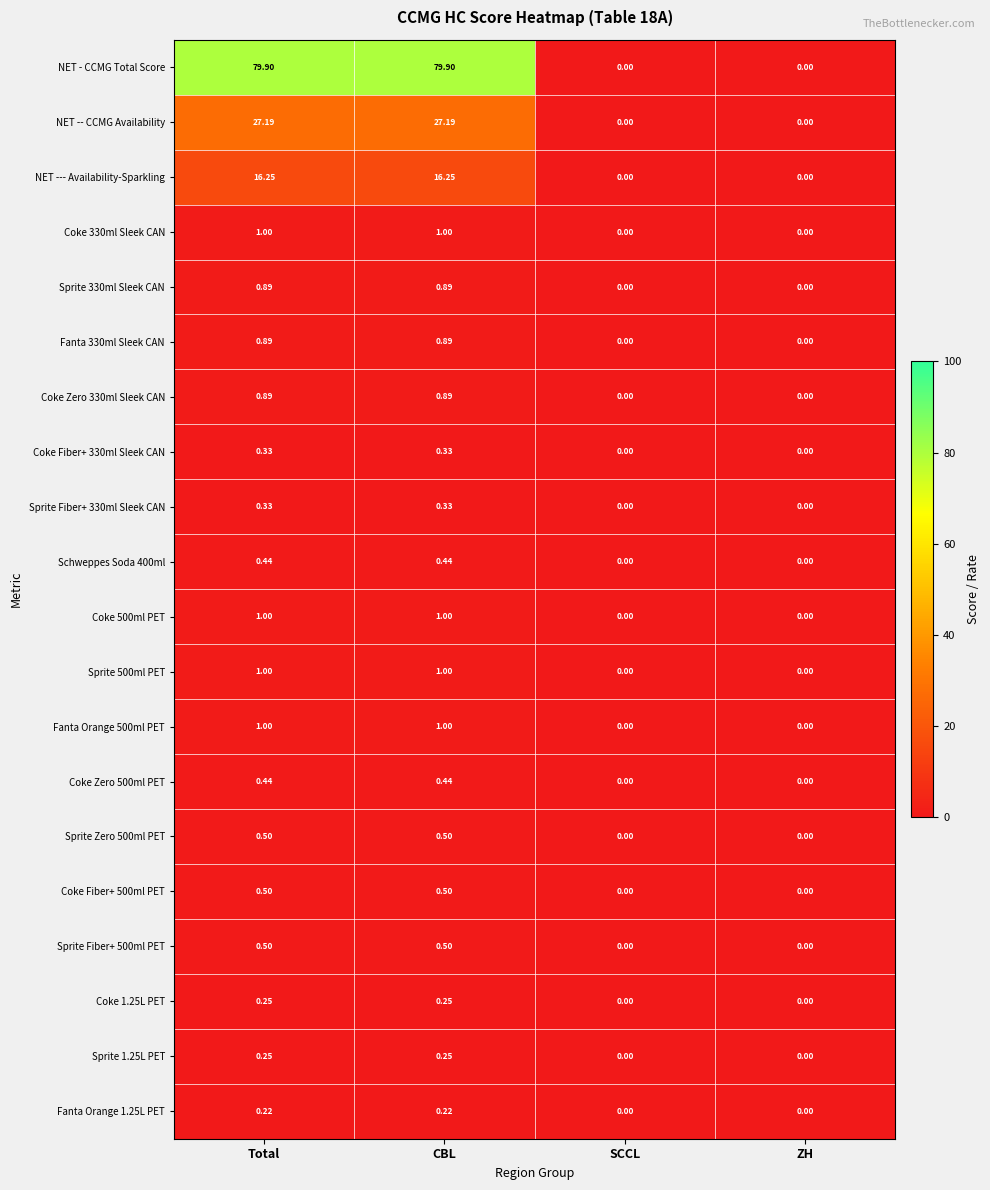

Is the value of Coke 1.25L PET at CBL greater than the value of Coke 500ml PET at ZH?

Yes